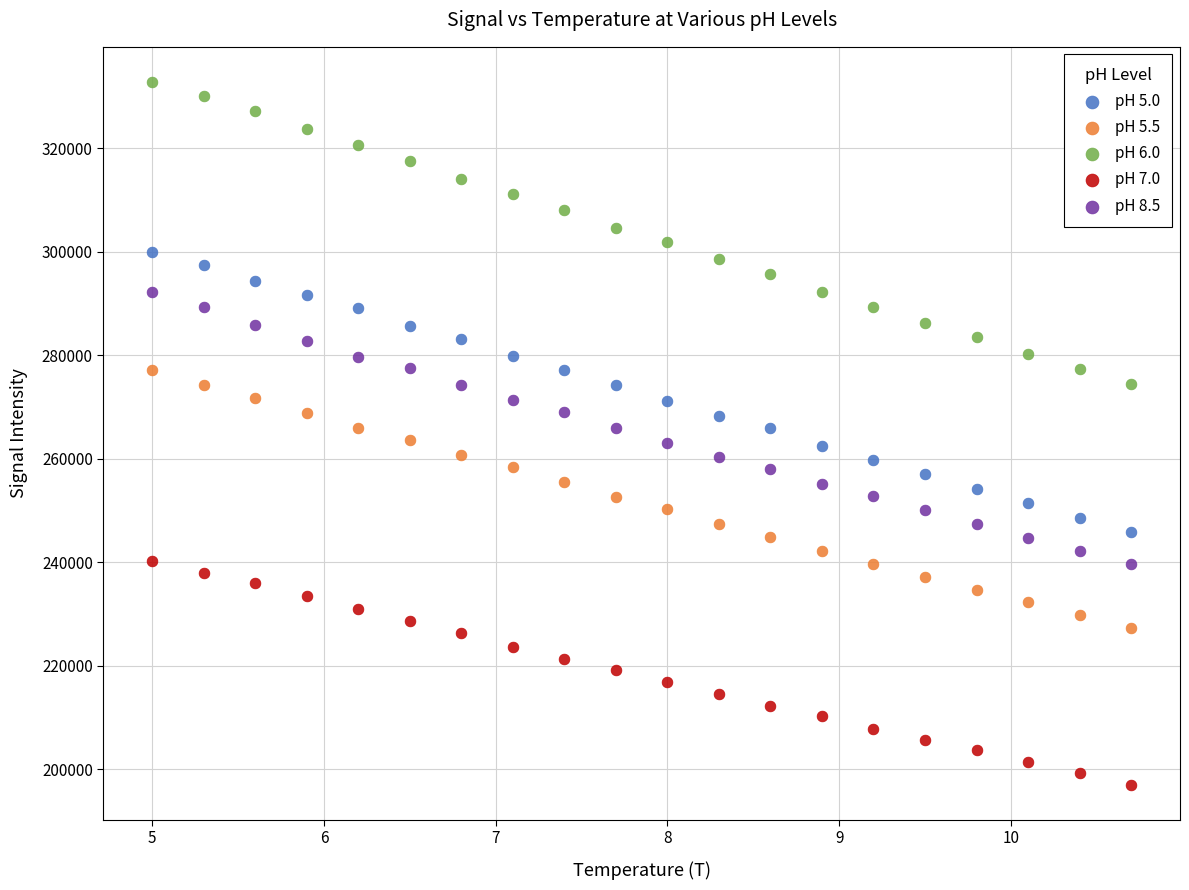

Which series contains the lowest Y value?

pH 7.0